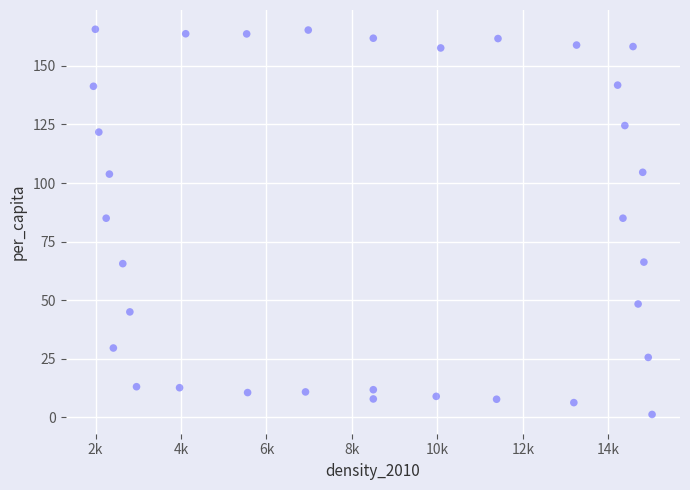

What is the range of Y values (max minus min)?

164.4